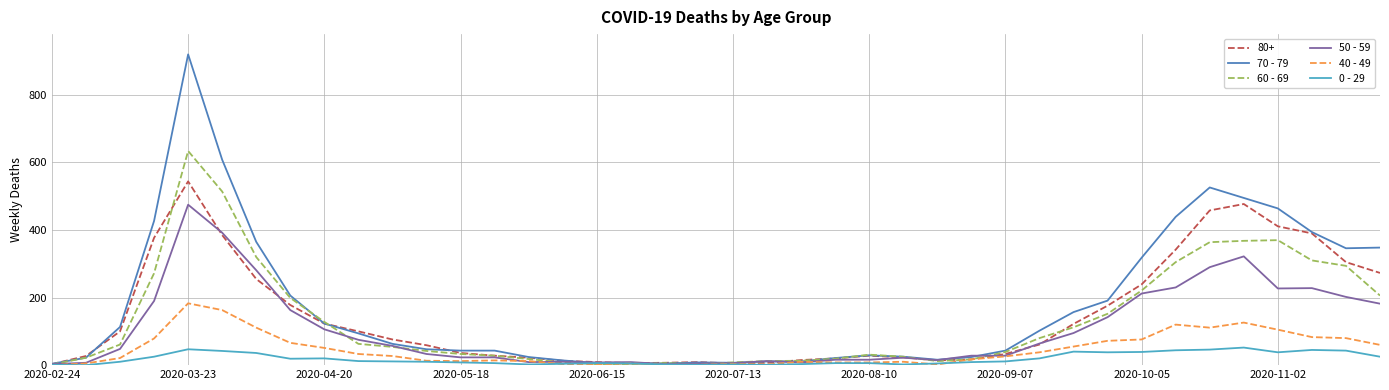

Rank the series by their maximum value, from lowest to highest.

0 - 29, 40 - 49, 50 - 59, 80+, 60 - 69, 70 - 79